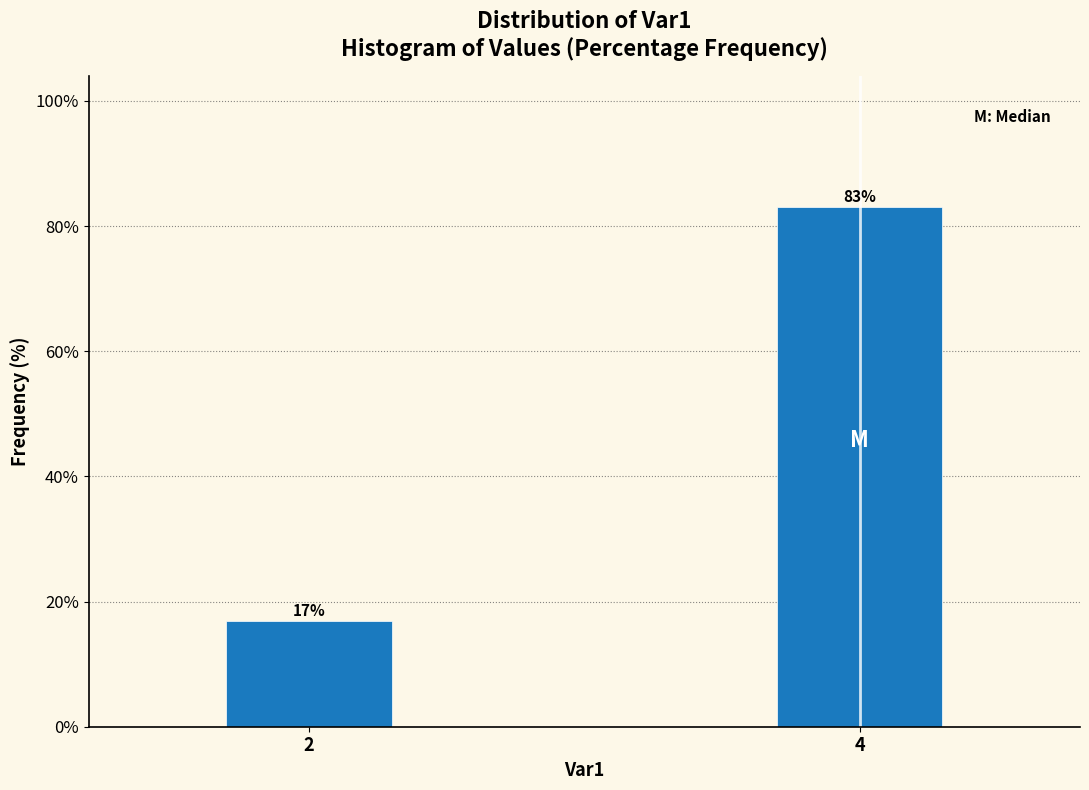

What is the average value?

50.0